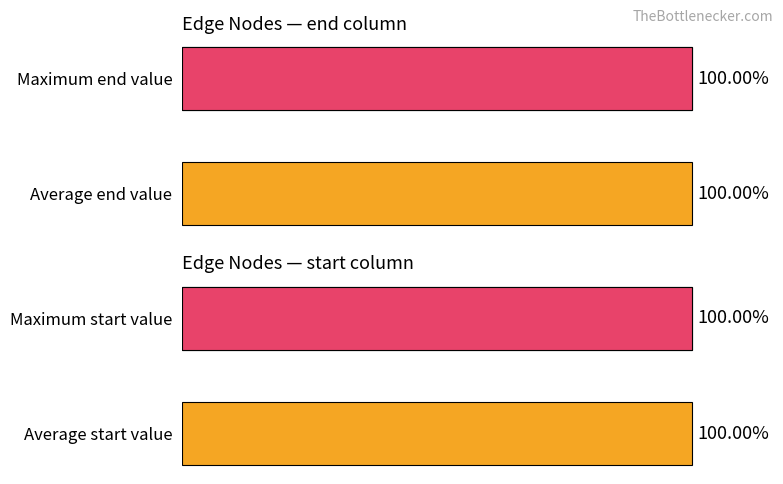

Between 0 and 1, which series saw the biggest shift?

Average start value